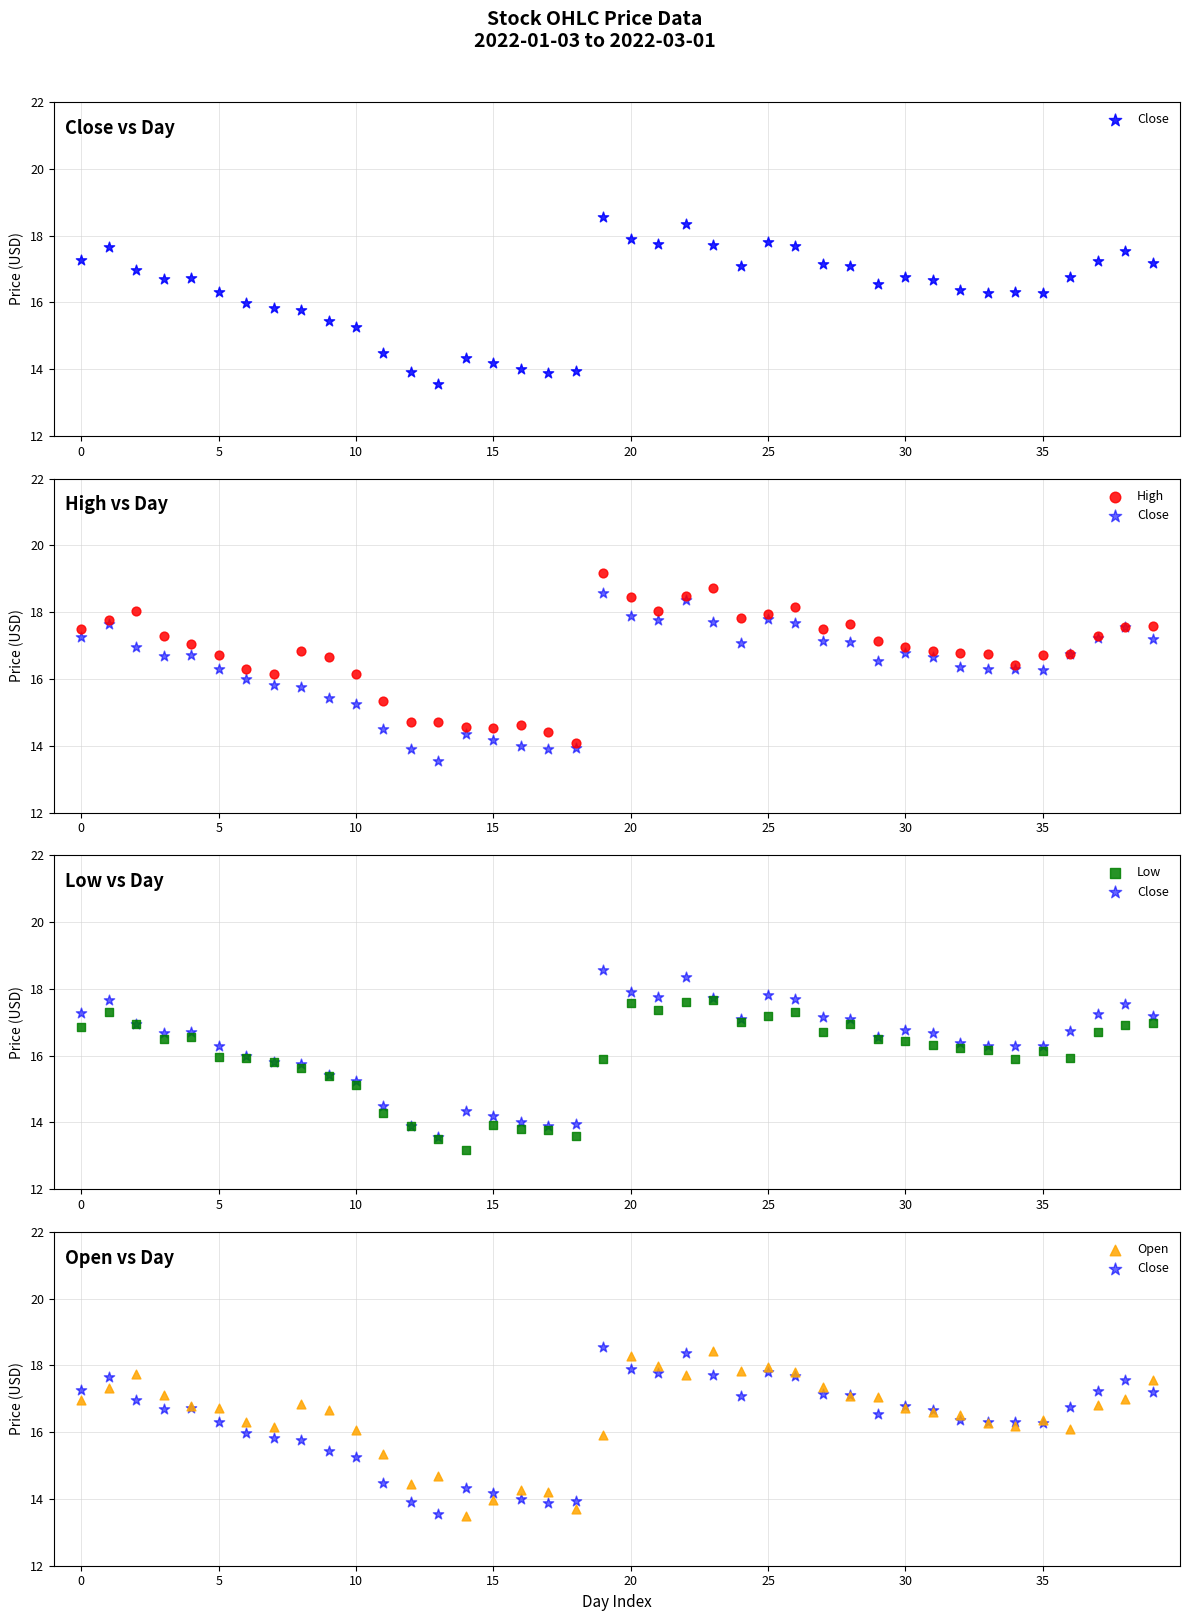

Which series has the largest total across all categories?

High